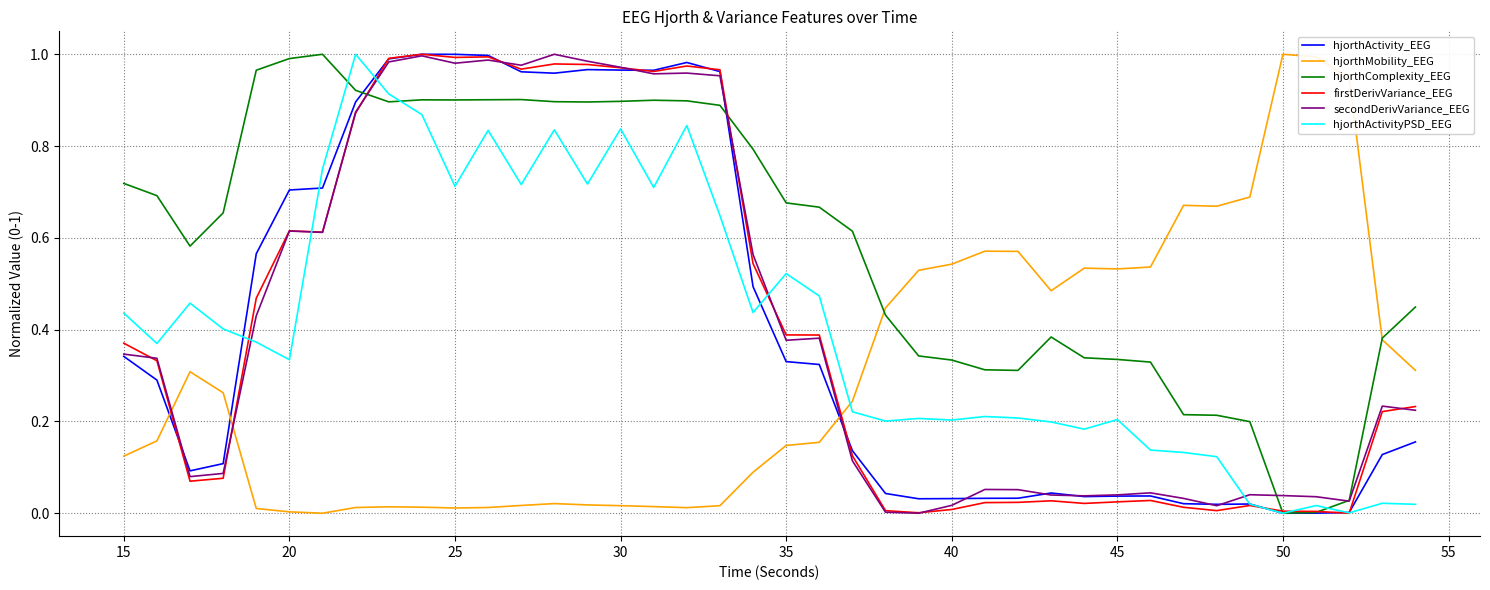

Which series has the largest total across all categories?

hjorthComplexity_EEG